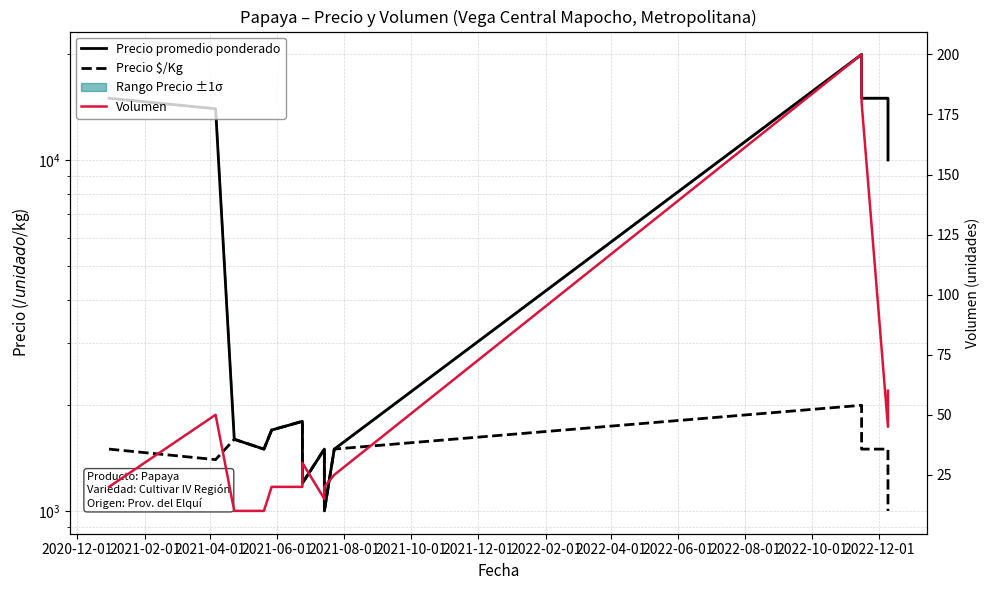

What is the difference between the maximum and minimum values in the Volumen series?

190